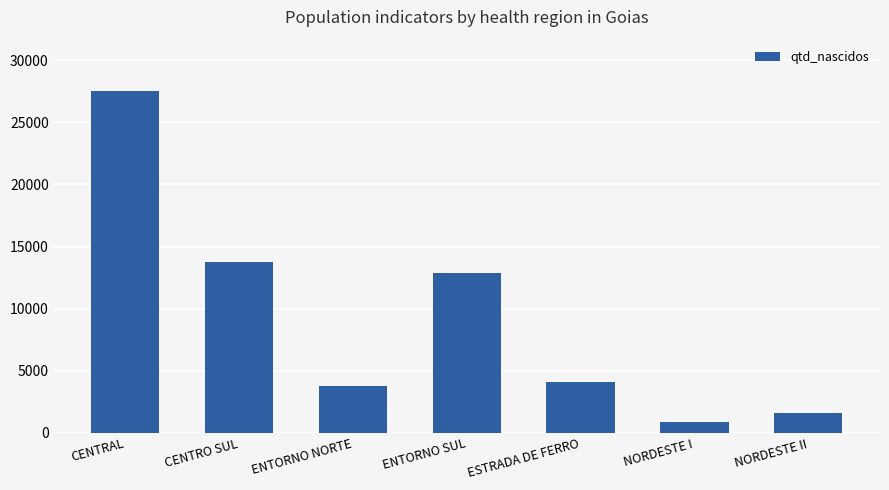

Which label corresponds to the largest value in the chart?

CENTRAL